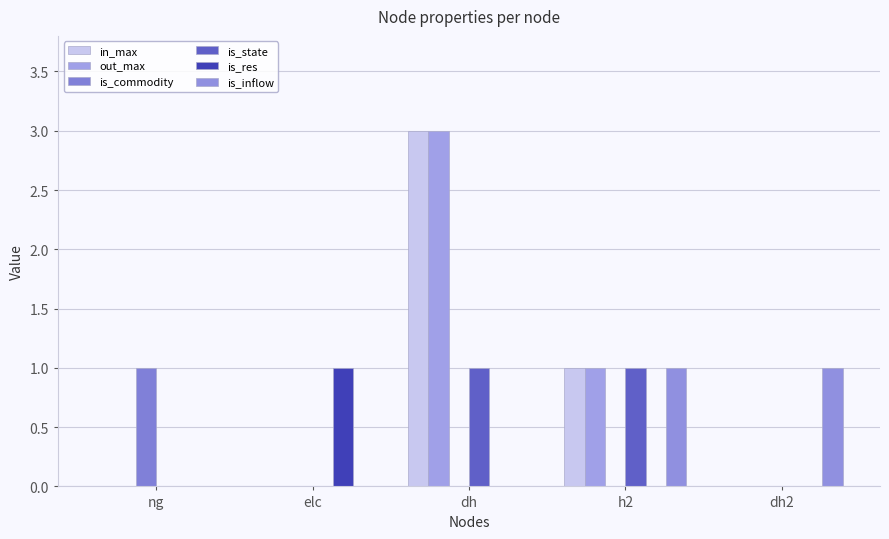

What is the label of the 4th bar from the right?

elc